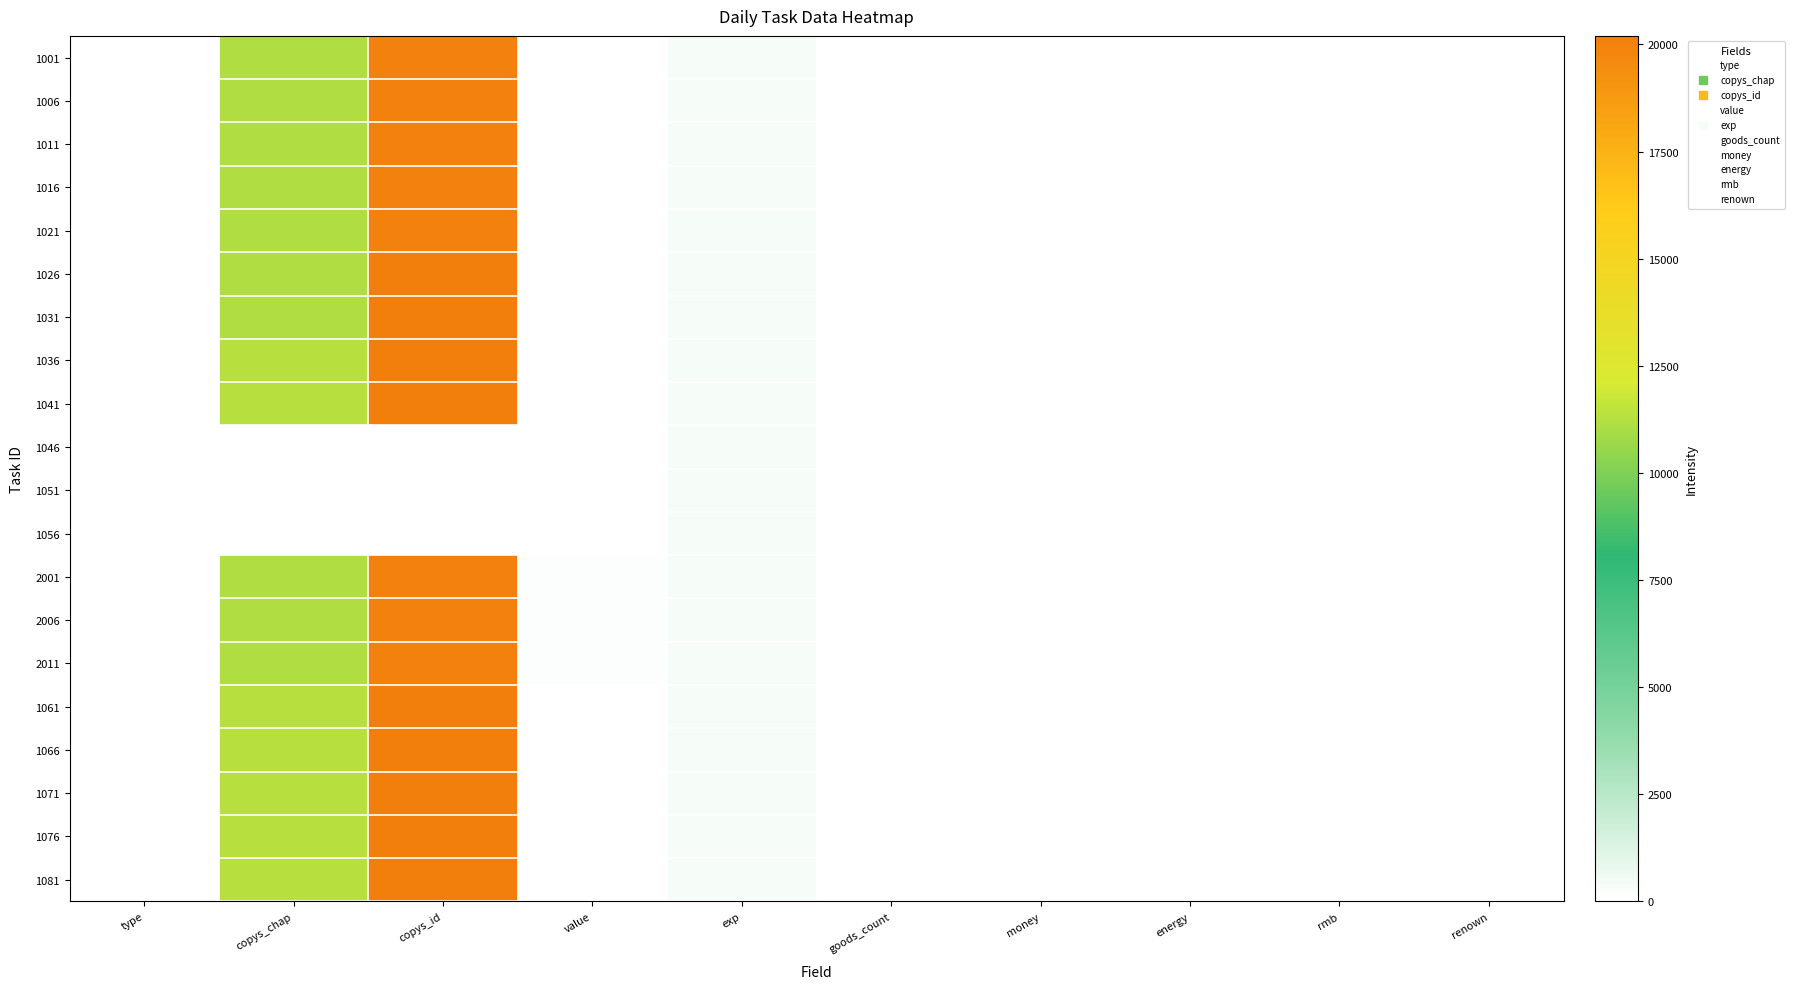

How many data points does each series have?

10